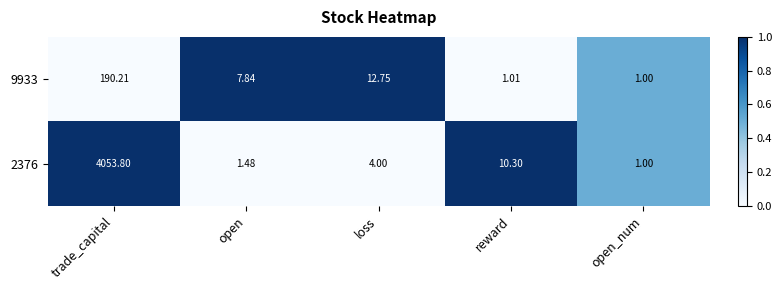

Where does the 9933 series first go above 7?

trade_capital